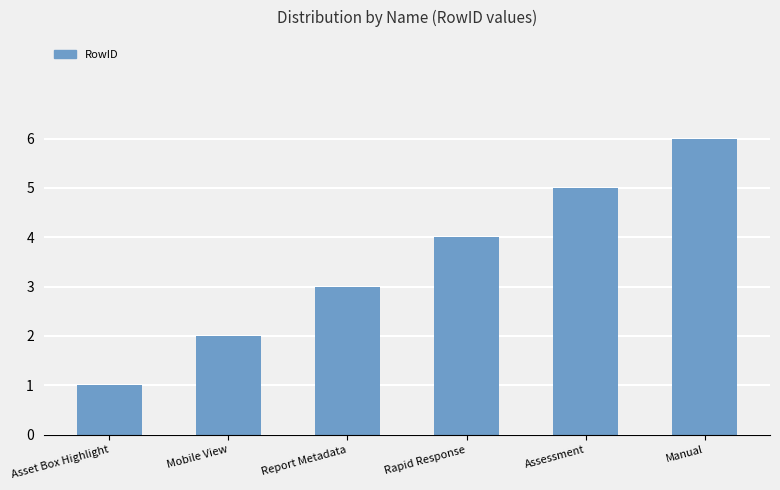

What is the label of the 2nd bar from the right?

Assessment